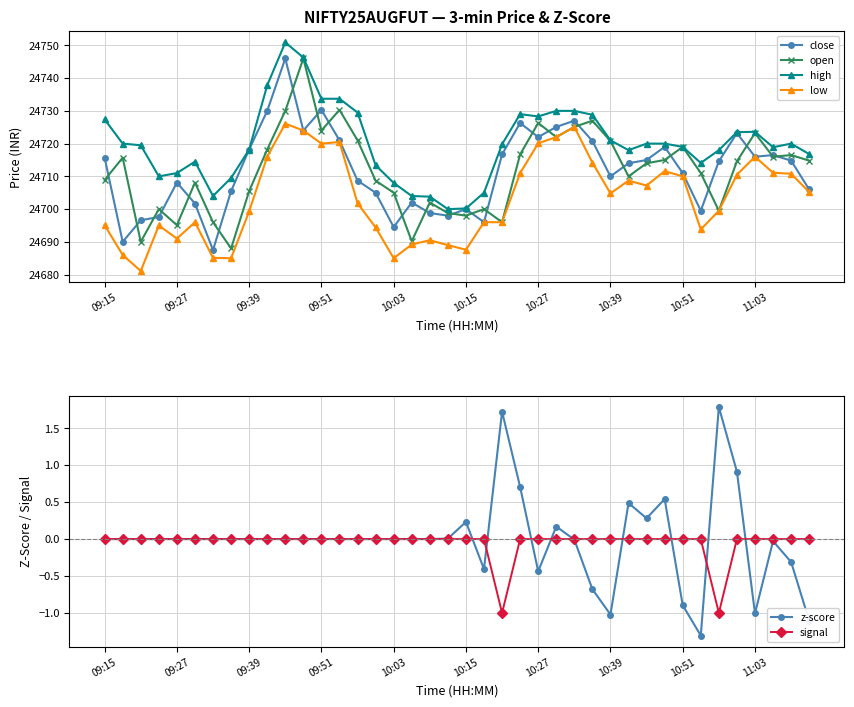

After their last crossing, which series has the higher values: open or close?

open